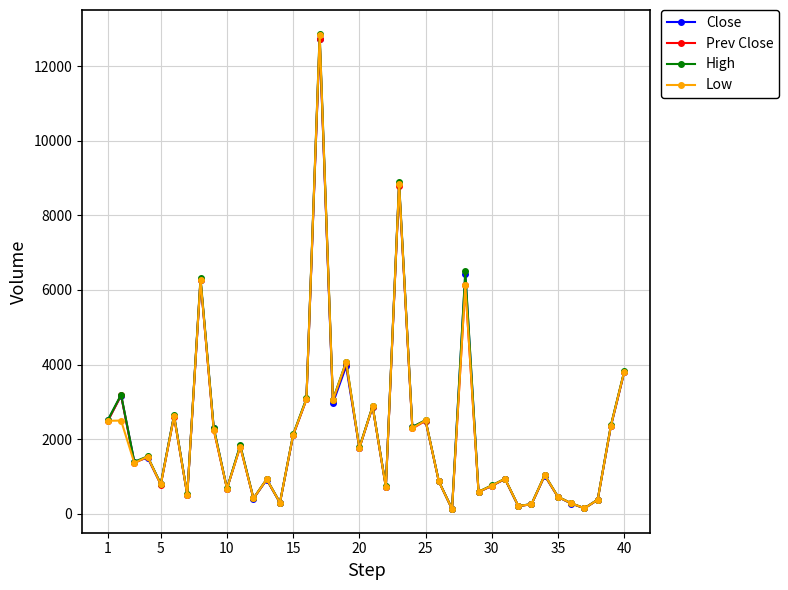

How many data points does each series have?

40